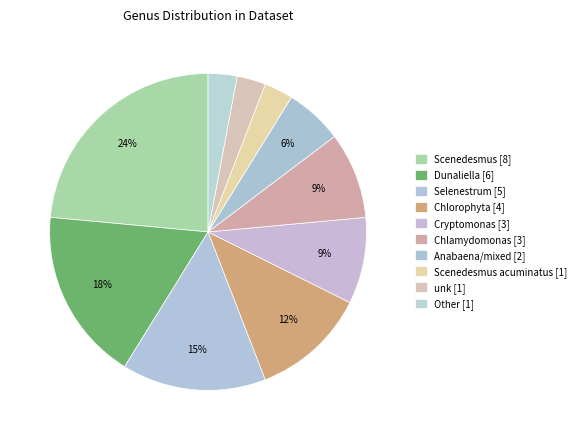

What is the total percentage of Anabaena/mixed [2] and Other [1]?

8.8%